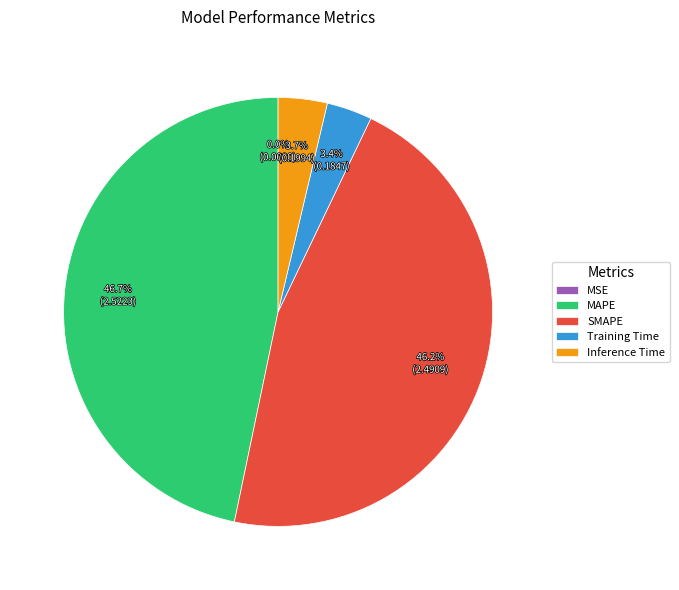

Does Training Time account for over 50% of the chart?

No